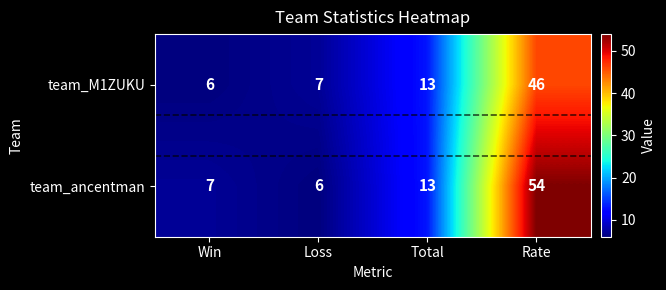

Reading right to left, transcribe all the data shown in this chart.

team_M1ZUKU: 46	13	7	6
team_ancentman: 54	13	6	7